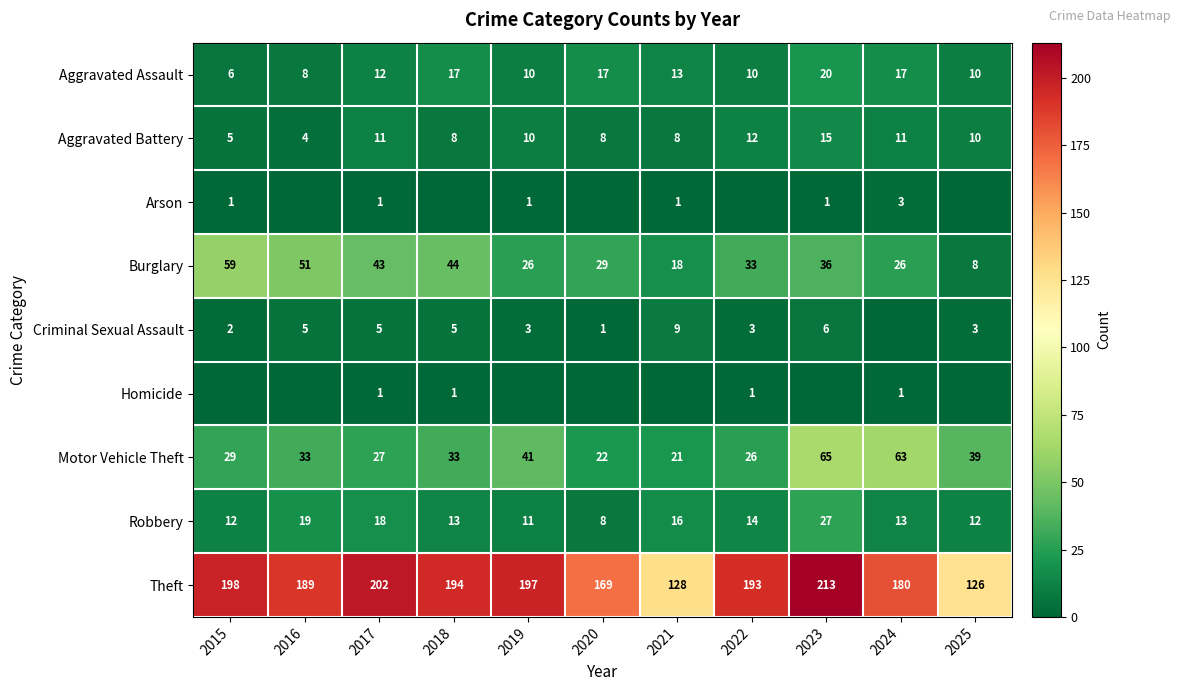

Between 2025 and 2015, which is larger?

2025